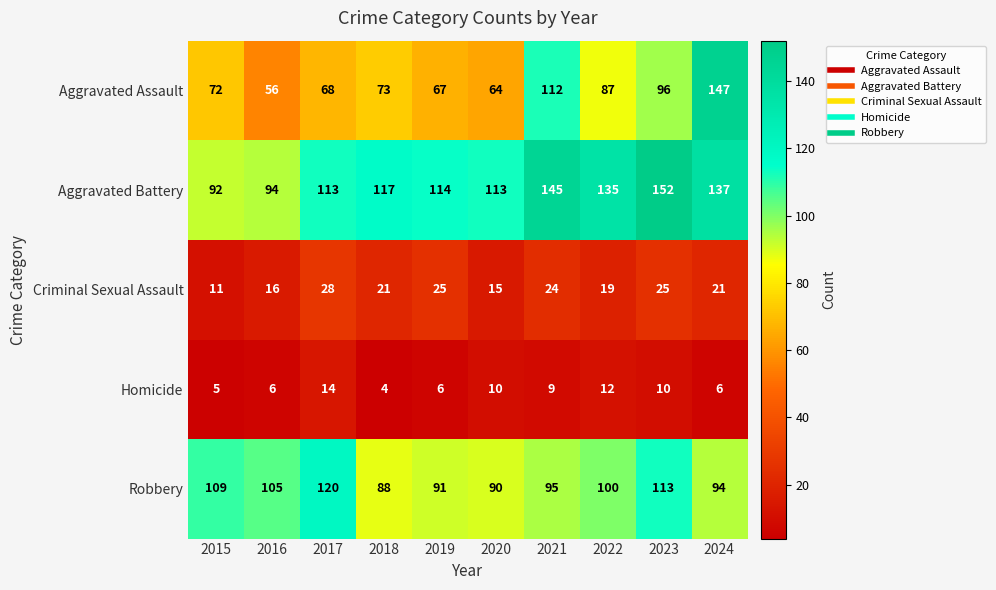

How many values in the Criminal Sexual Assault series are below 21?

4